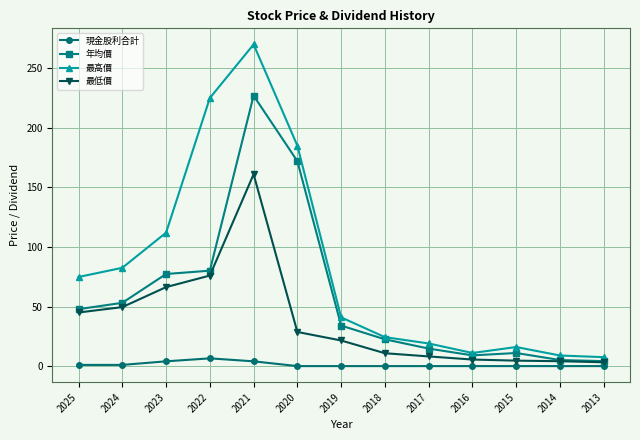

The value of 年均價 at 2022 is 80.1. True or false?

True